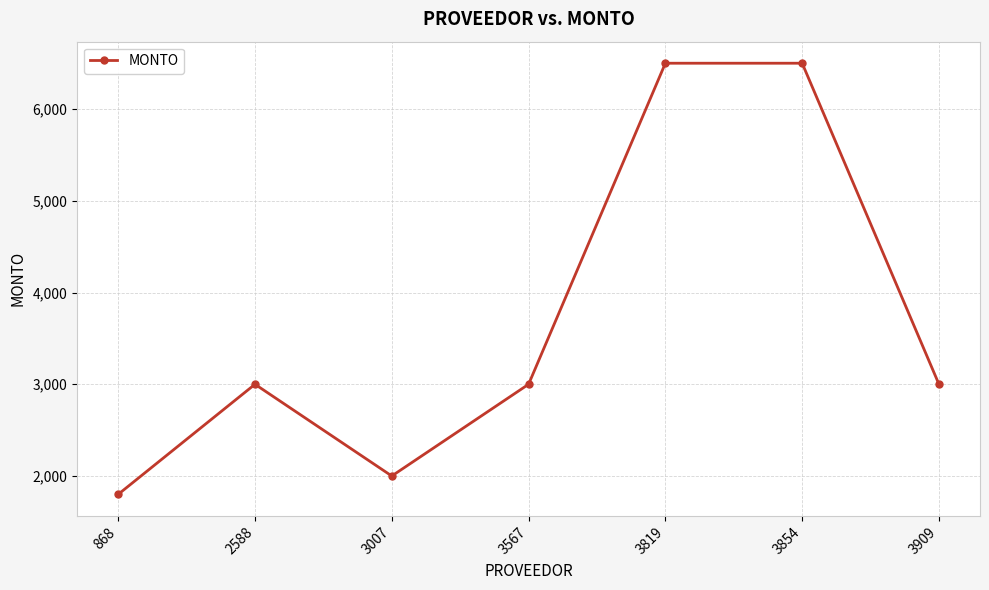

Which has a higher value, 3819 or 868?

3819